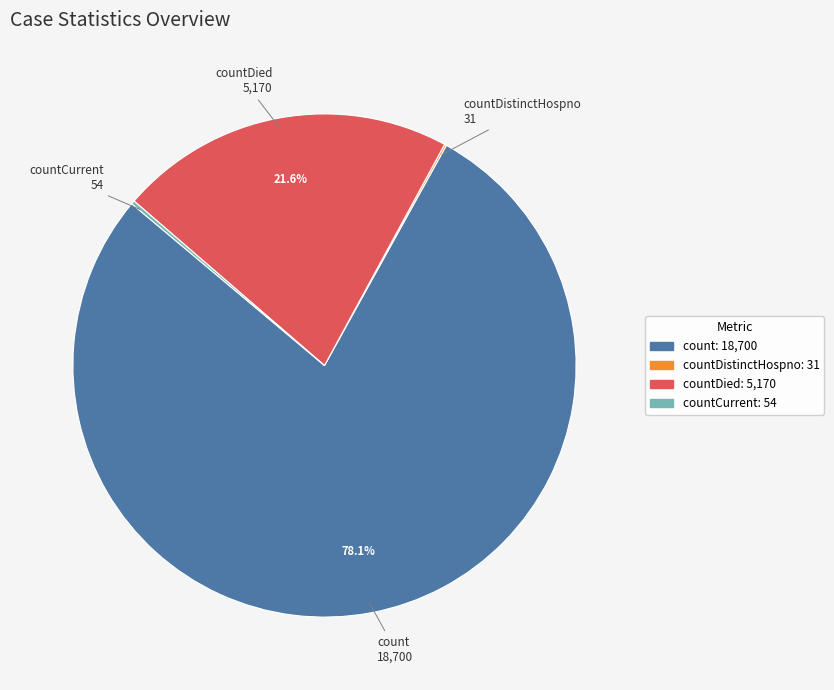

Is there a majority slice in this chart?

Yes